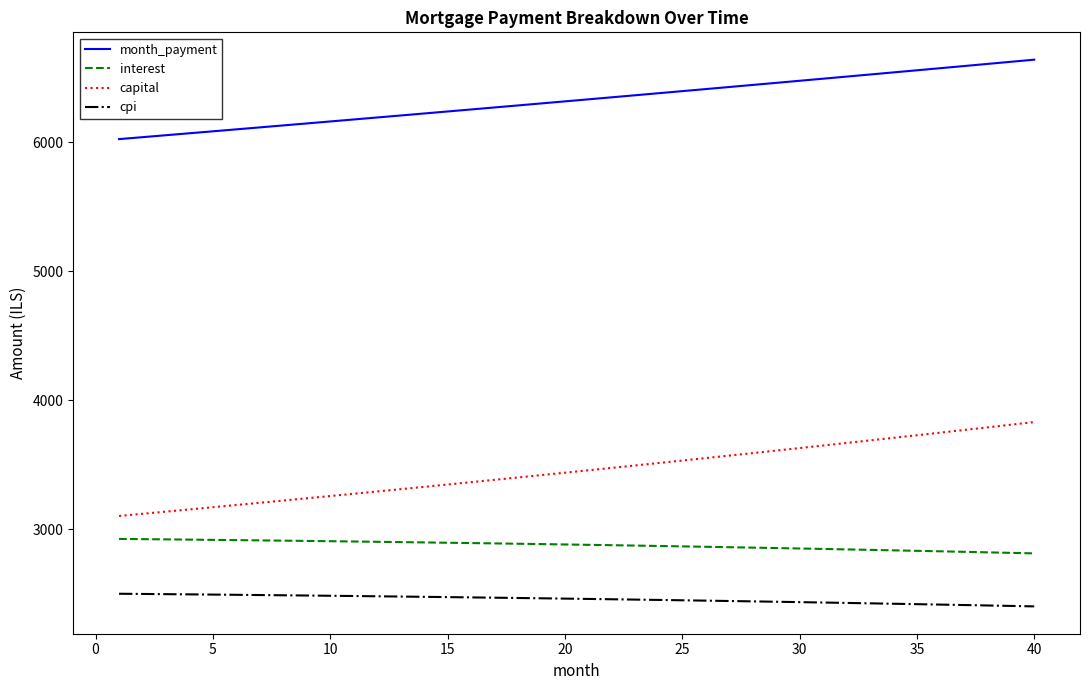

True or false: cpi and interest intersect in this chart.

False